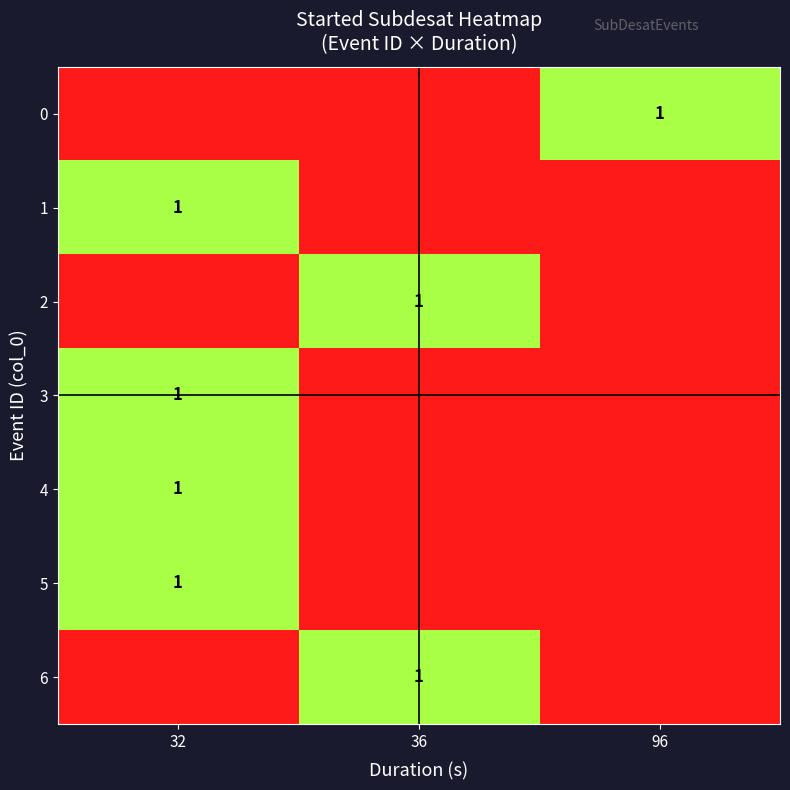

How many row_4 values are between 0 and 1?

3